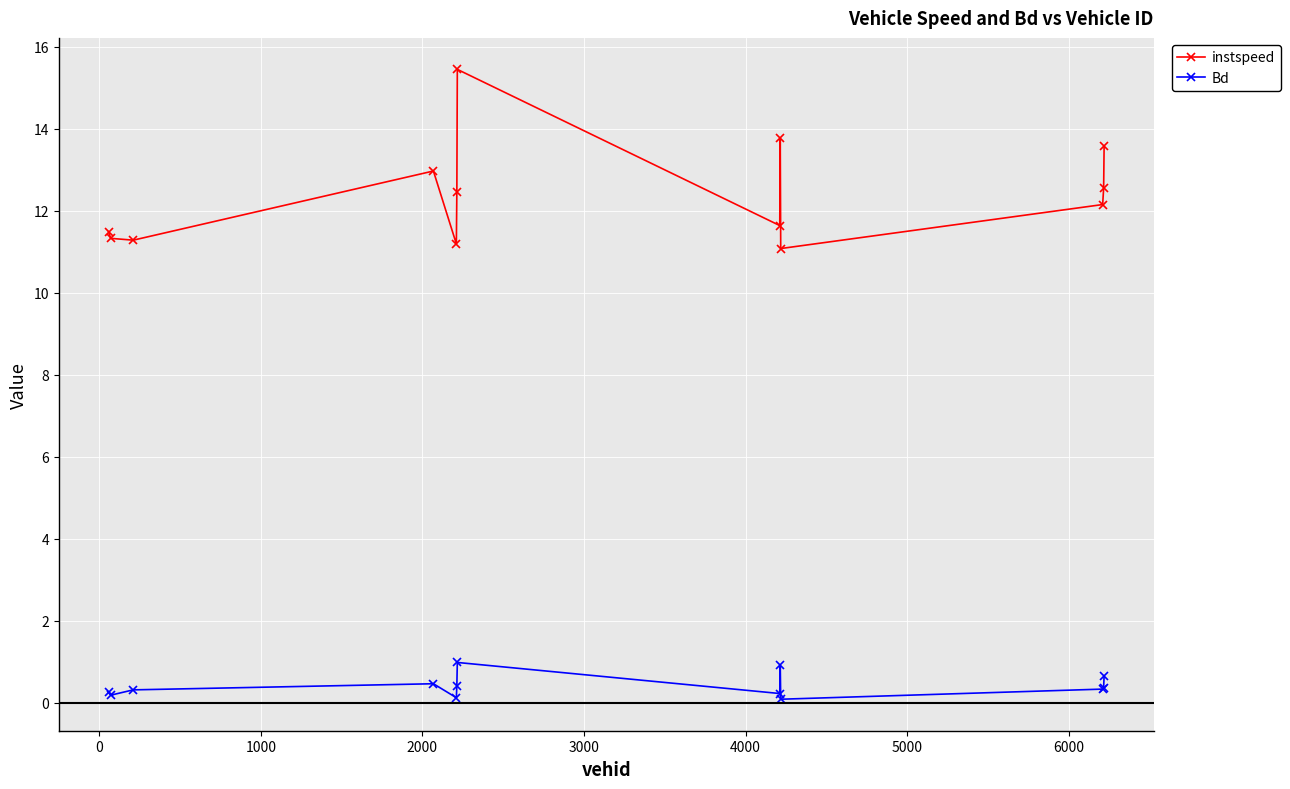

True or false: Bd and instspeed intersect in this chart.

False